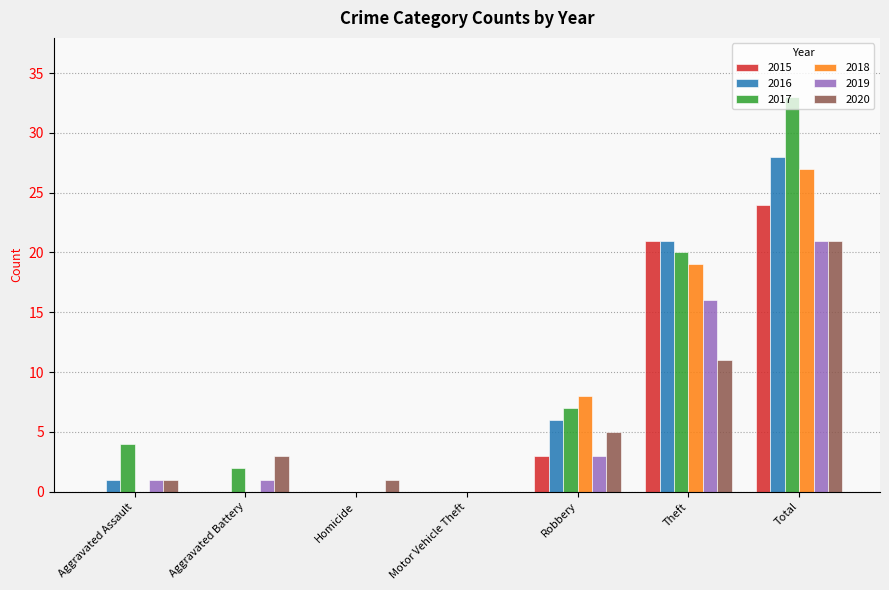

What is the sum of the 2019 values at Theft and Motor Vehicle Theft?

16